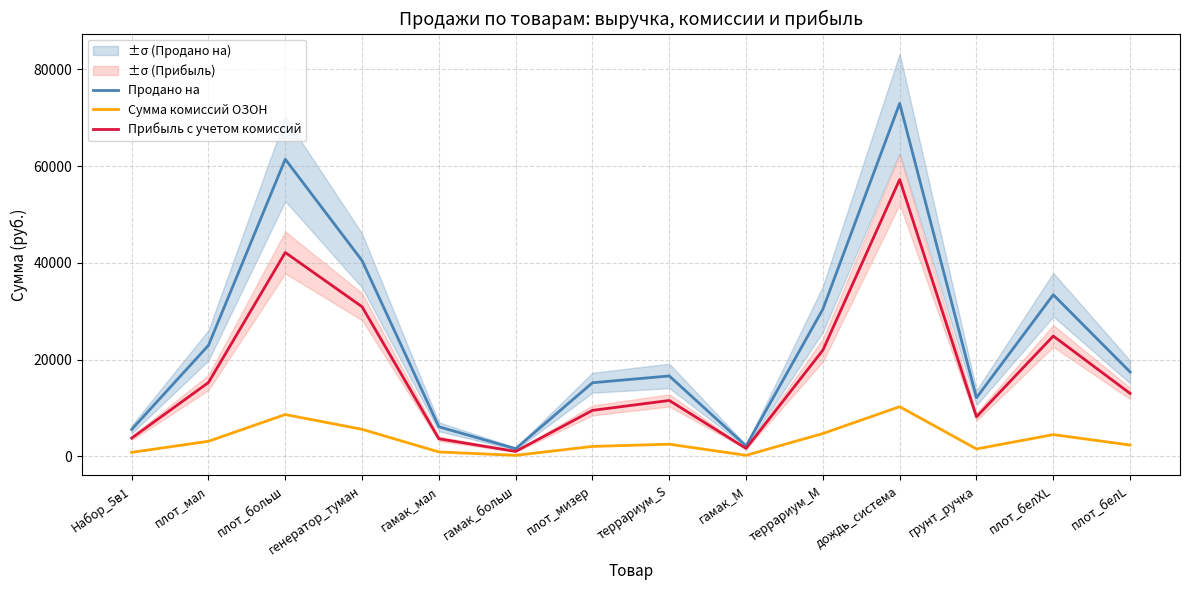

What is the label of the 11th point from the left?

дождь_система